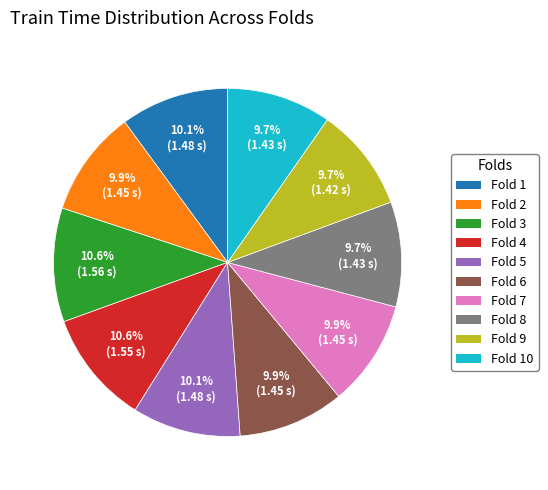

Does any single category account for the majority?

No